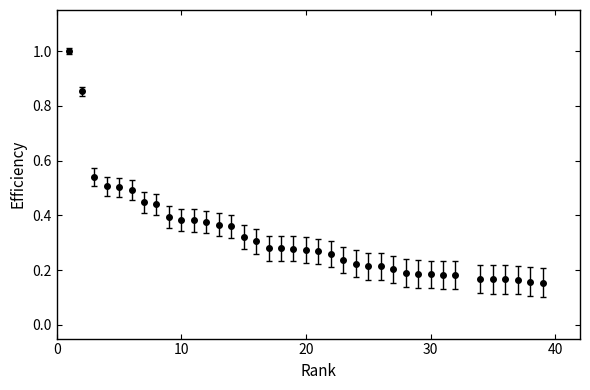

What is the difference between the maximum and minimum values?

0.8